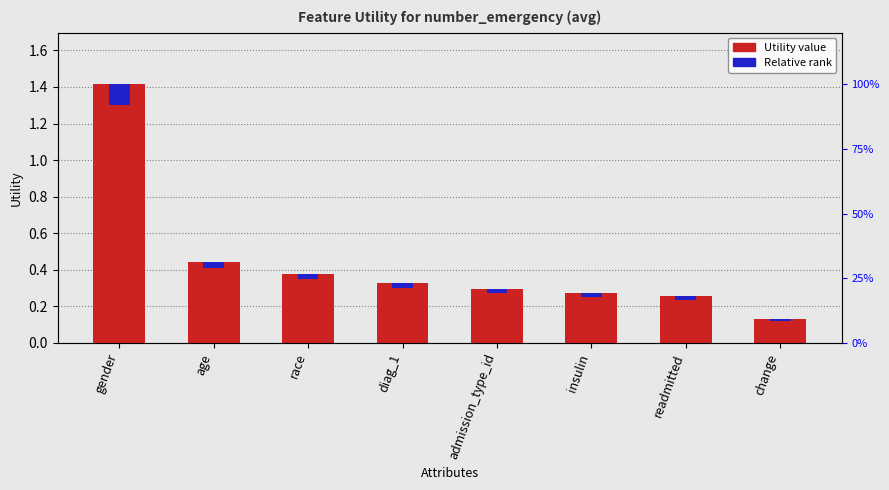

What position from the right is race?

6